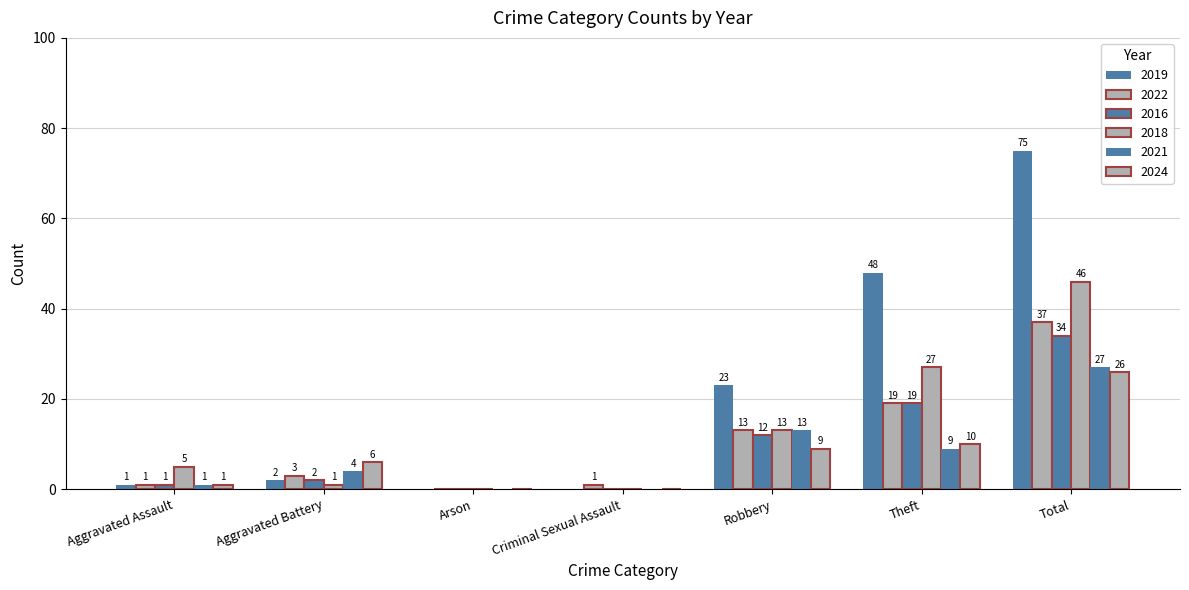

Reading left to right, list all the values displayed in this chart.

2019: Aggravated Assault=1	Aggravated Battery=2	Arson=0	Criminal Sexual Assault=0	Robbery=23	Theft=48	Total=75
2022: Aggravated Assault=1	Aggravated Battery=3	Arson=0	Criminal Sexual Assault=1	Robbery=13	Theft=19	Total=37
2016: Aggravated Assault=1	Aggravated Battery=2	Arson=0	Criminal Sexual Assault=0	Robbery=12	Theft=19	Total=34
2018: Aggravated Assault=5	Aggravated Battery=1	Arson=0	Criminal Sexual Assault=0	Robbery=13	Theft=27	Total=46
2021: Aggravated Assault=1	Aggravated Battery=4	Arson=0	Criminal Sexual Assault=0	Robbery=13	Theft=9	Total=27
2024: Aggravated Assault=1	Aggravated Battery=6	Arson=0	Criminal Sexual Assault=0	Robbery=9	Theft=10	Total=26